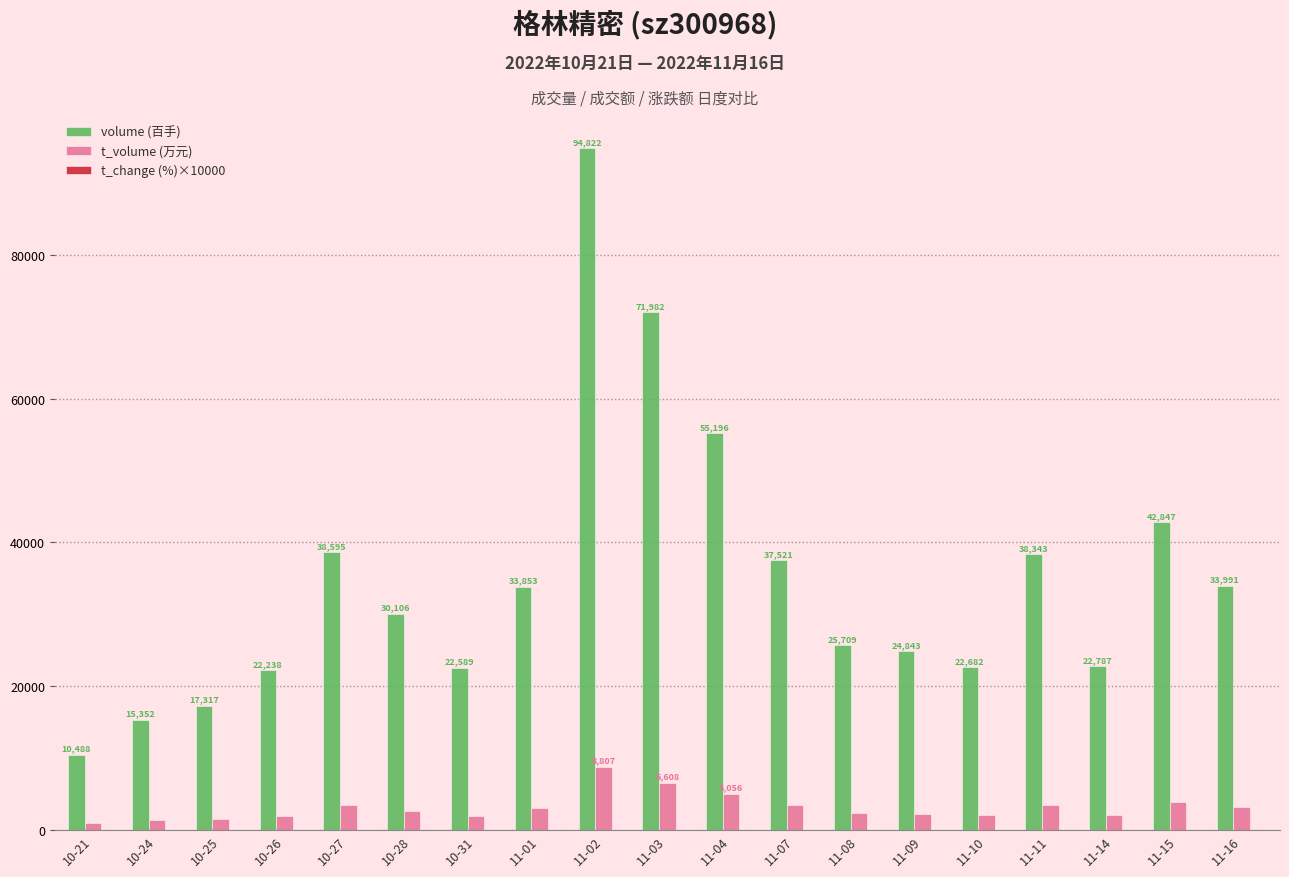

What is the sum of all volume (百手) values?

661261.0